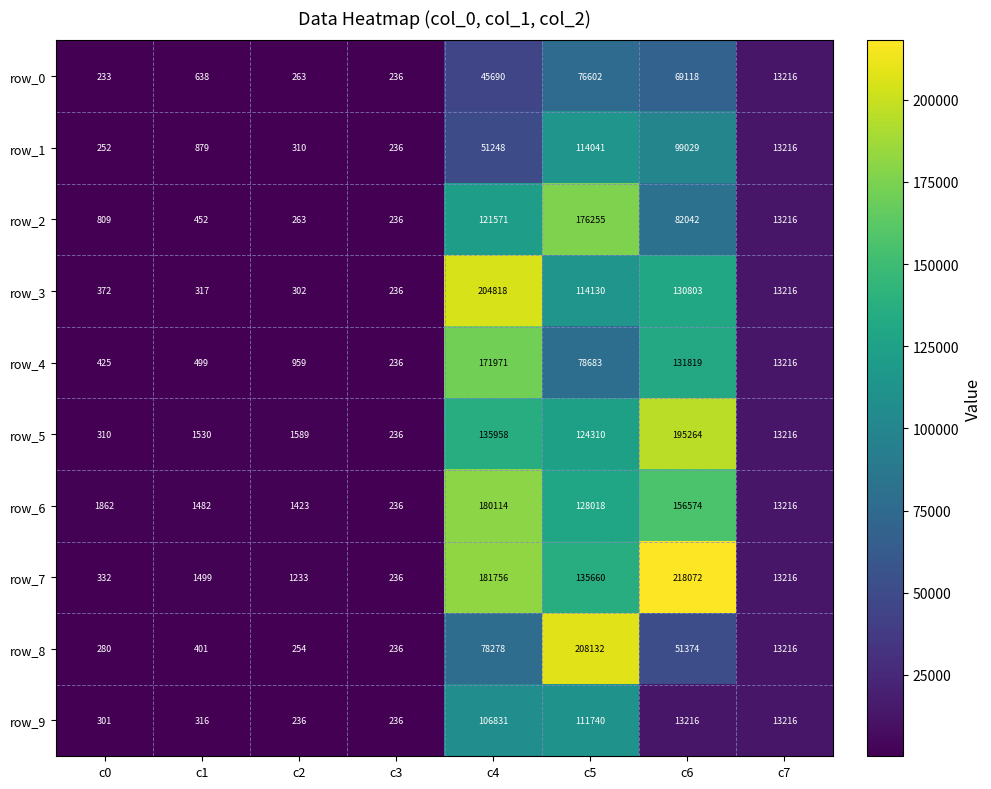

Which series has the largest total across all categories?

row_7